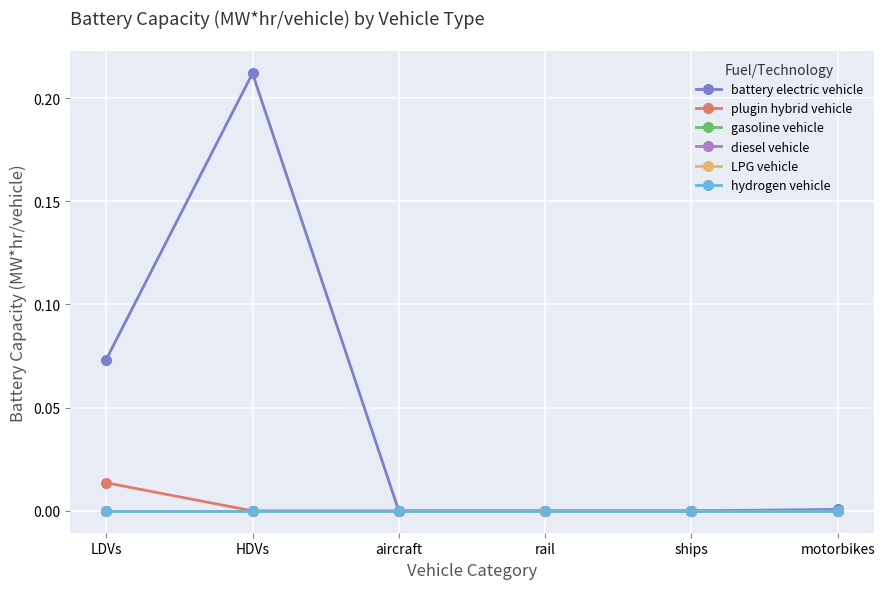

Reading left to right, transcribe all the data shown in this chart.

battery electric vehicle: 0.1	0.2	0.0	0.0	0.0	0.0
plugin hybrid vehicle: 0.0	0.0	0.0	0.0	0.0	0.0
gasoline vehicle: 0.0	0.0	0.0	0.0	0.0	0.0
diesel vehicle: 0.0	0.0	0.0	0.0	0.0	0.0
LPG vehicle: 0.0	0.0	0.0	0.0	0.0	0.0
hydrogen vehicle: 0.0	0.0	0.0	0.0	0.0	0.0